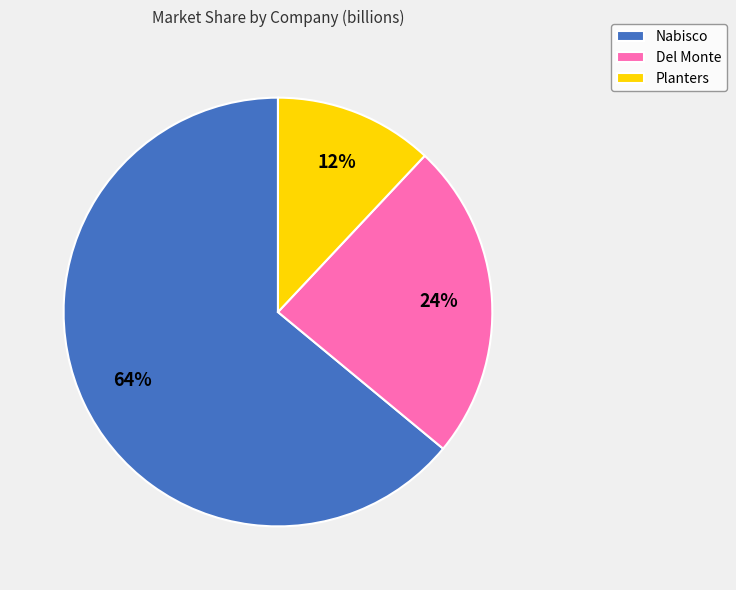

Which slice is the largest?

Nabisco